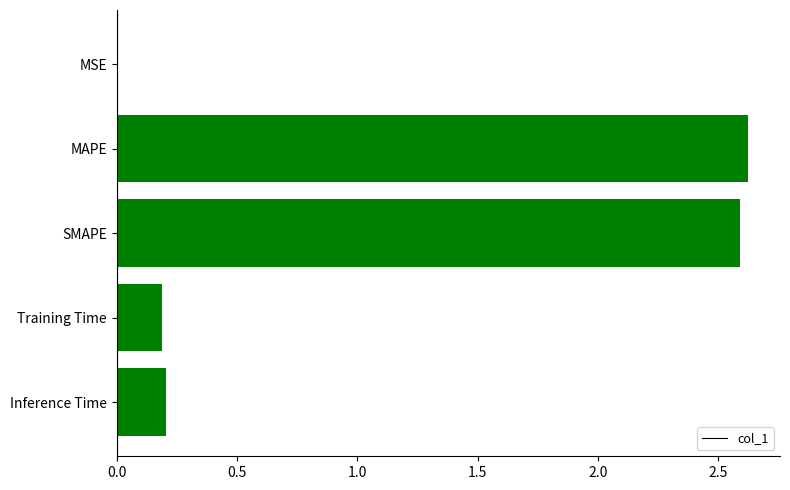

What is the approximate value at SMAPE?

2.6